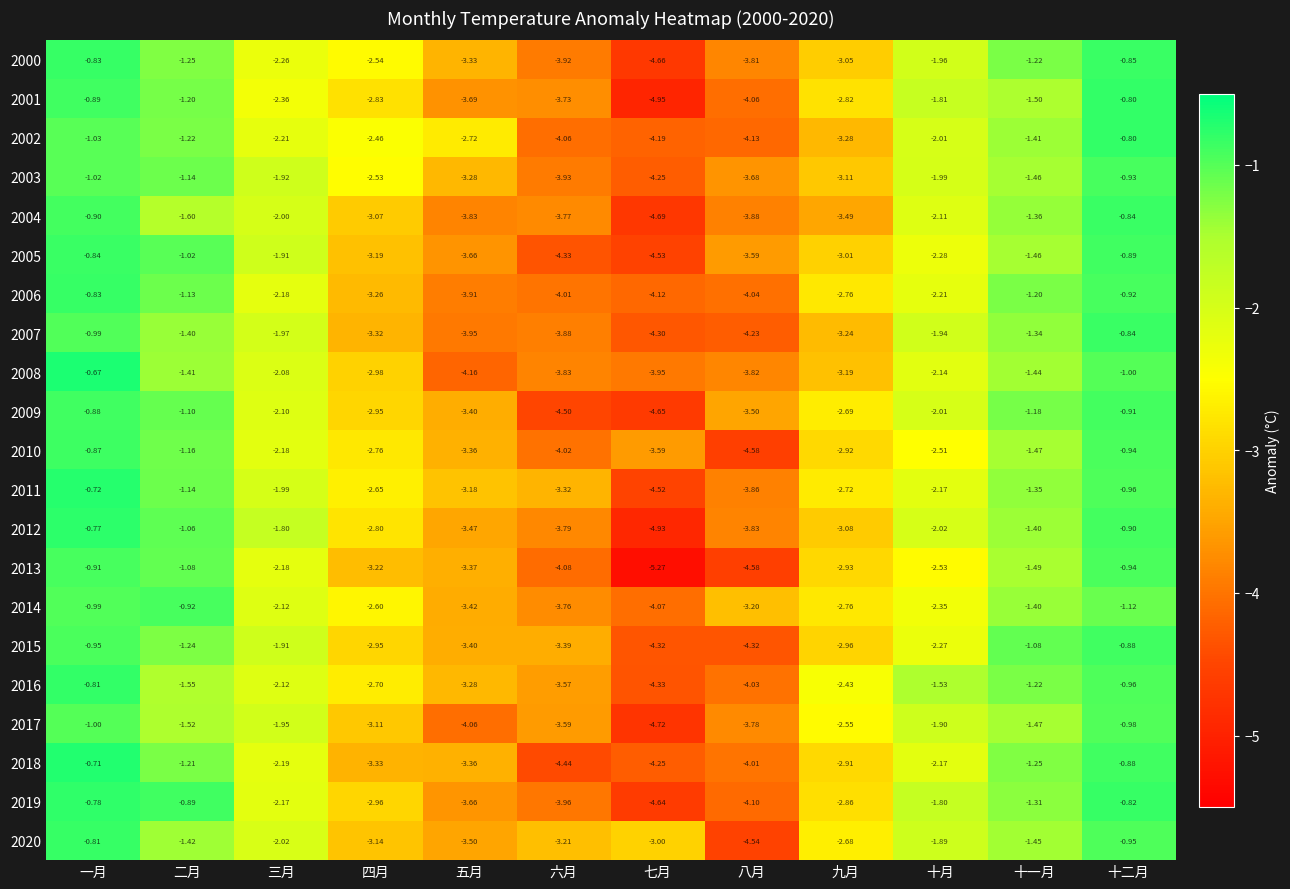

At which label does 2007 first exceed -1?

一月